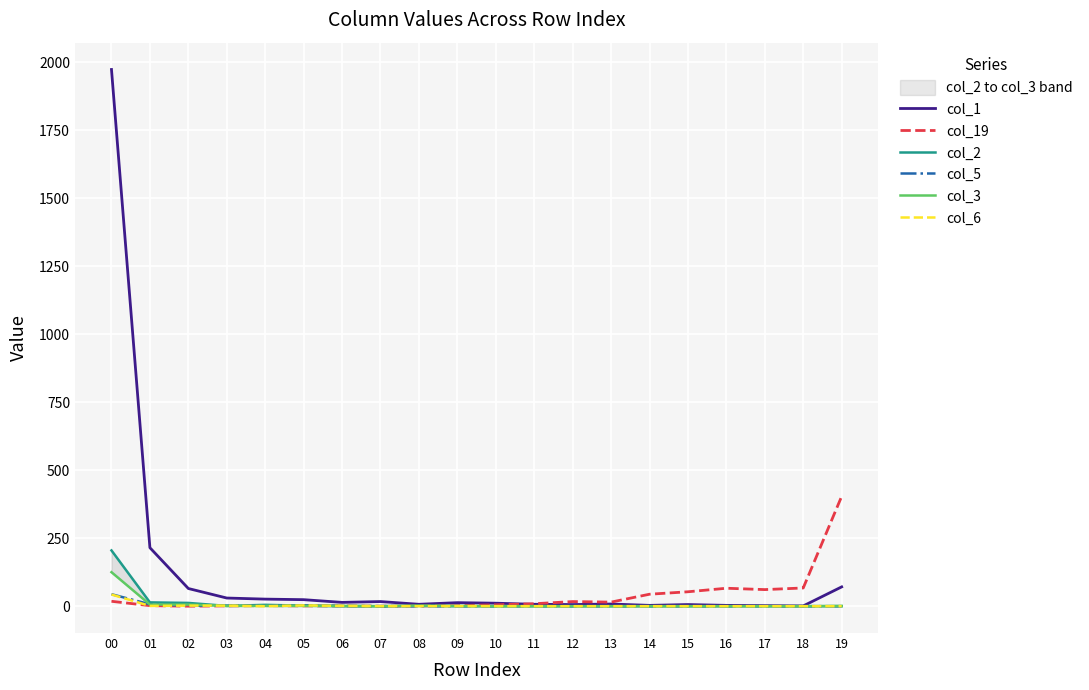

Reading right to left, extract all data points from this chart.

col_1: 19=71	18=1	17=2	16=3	15=6	14=3	13=8	12=6	11=7	10=11	09=13	08=7	07=17	06=14	05=24	04=26	03=30	02=65	01=215	00=1973
col_19: 19=404	18=67	17=61	16=66	15=53	14=44	13=15	12=17	11=9	10=5	09=2	08=1	07=0	06=1	05=1	04=2	03=1	02=0	01=2	00=18
col_2: 19=0	18=0	17=0	16=0	15=0	14=0	13=0	12=0	11=0	10=0	09=0	08=1	07=0	06=0	05=2	04=5	03=1	02=12	01=14	00=205
col_5: 19=0	18=0	17=0	16=0	15=0	14=0	13=0	12=0	11=0	10=0	09=0	08=0	07=0	06=1	05=3	04=2	03=2	02=2	01=7	00=44
col_3: 19=1	18=0	17=0	16=0	15=0	14=0	13=0	12=0	11=0	10=0	09=1	08=2	07=0	06=1	05=1	04=1	03=1	02=6	01=6	00=125
col_6: 19=0	18=0	17=0	16=0	15=0	14=0	13=0	12=0	11=0	10=0	09=0	08=0	07=0	06=1	05=3	04=0	03=2	02=2	01=1	00=43